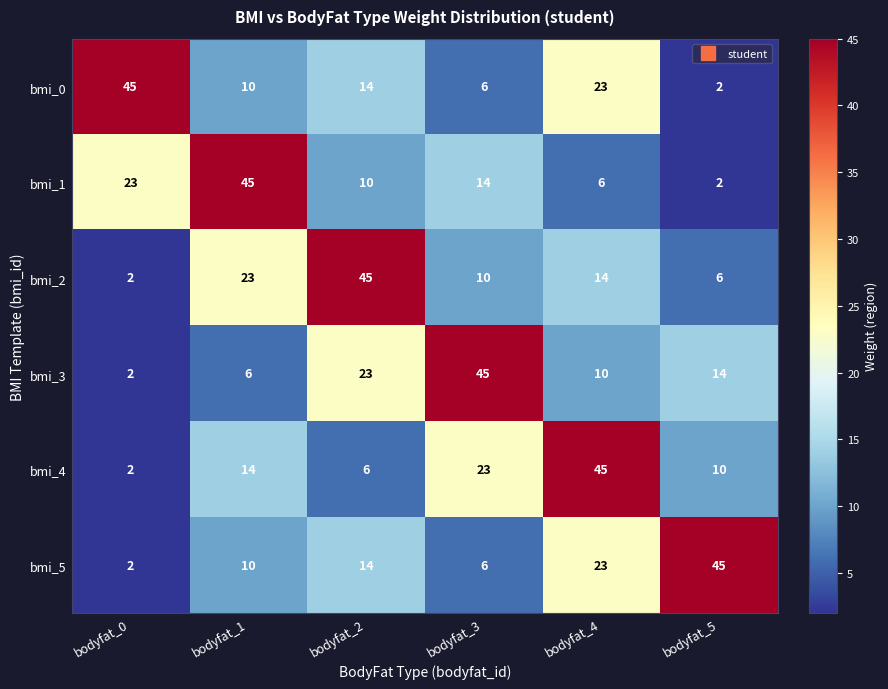

What is the total value across all series at bodyfat_2?

112